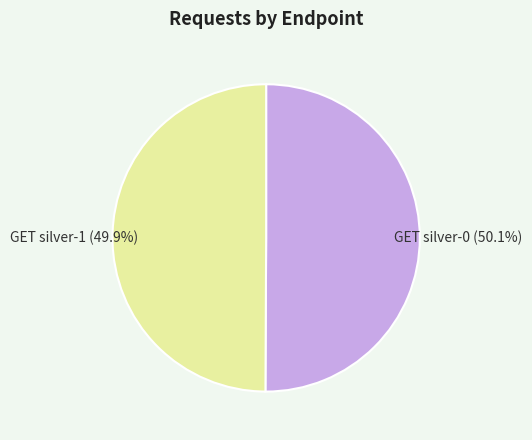

Count the number of slices in the pie.

2